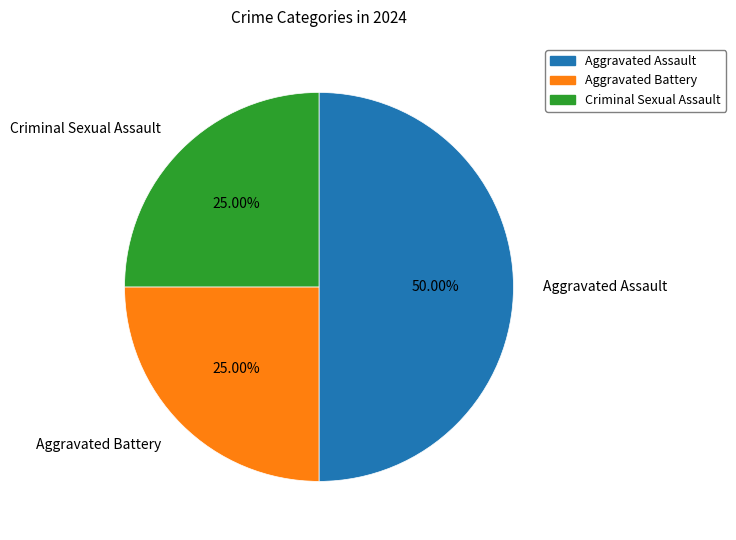

How many segments does this pie chart have?

3